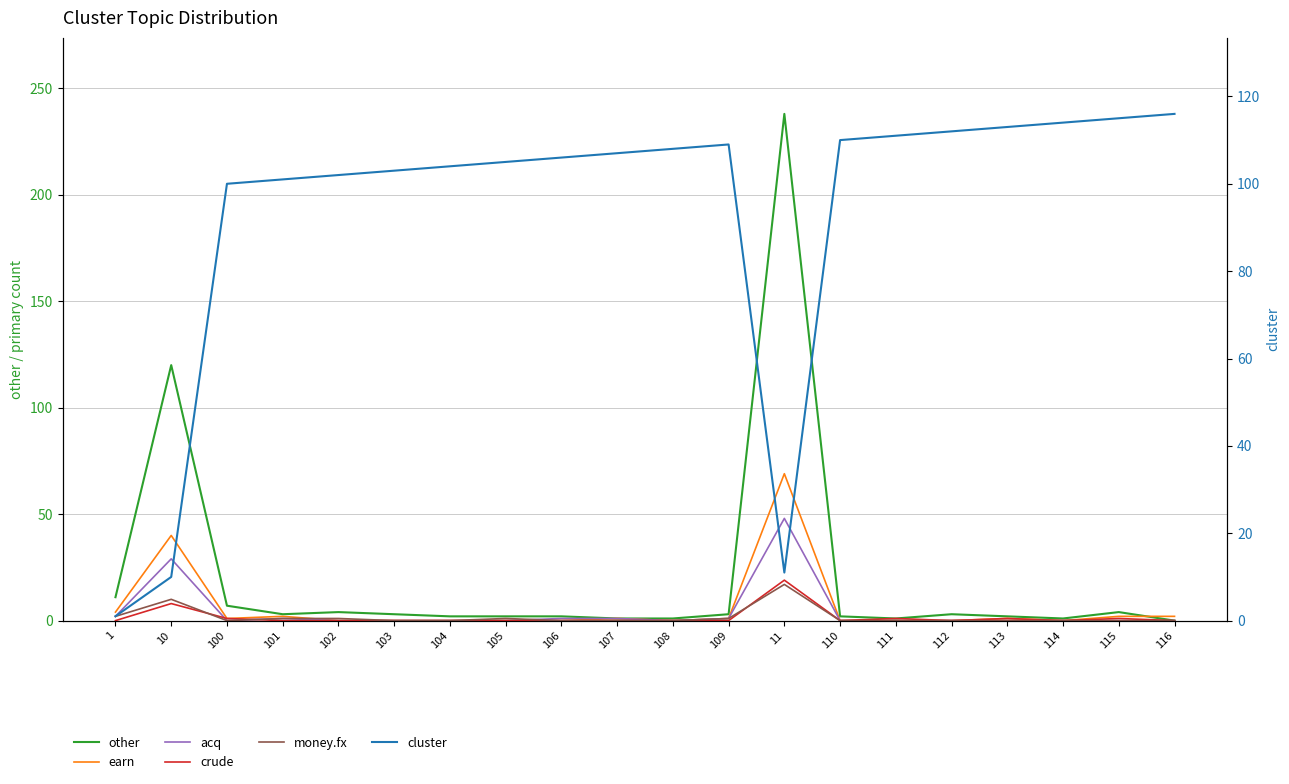

What is the value of the other point at the 6th from the left?

3